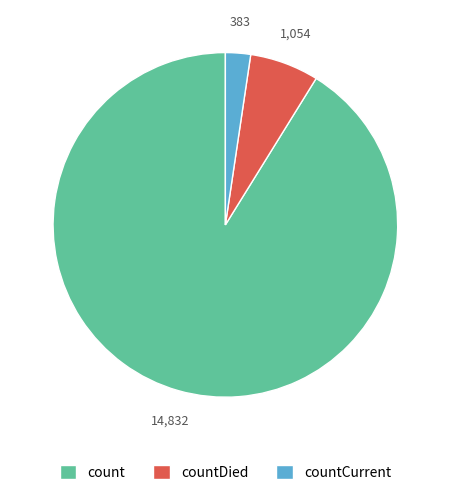

Is the sum of countDied and count greater than half?

Yes